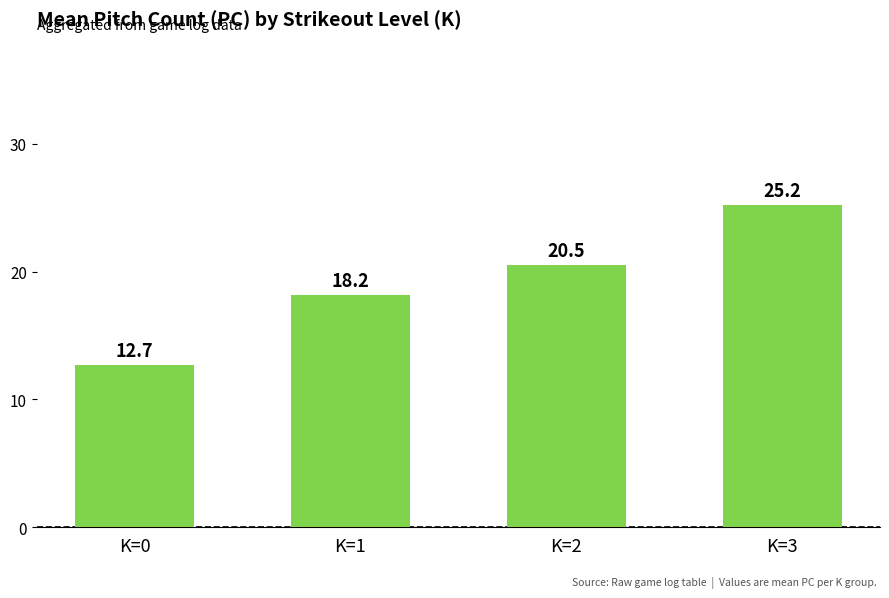

At which category does the chart reach its peak across all series?

K=3